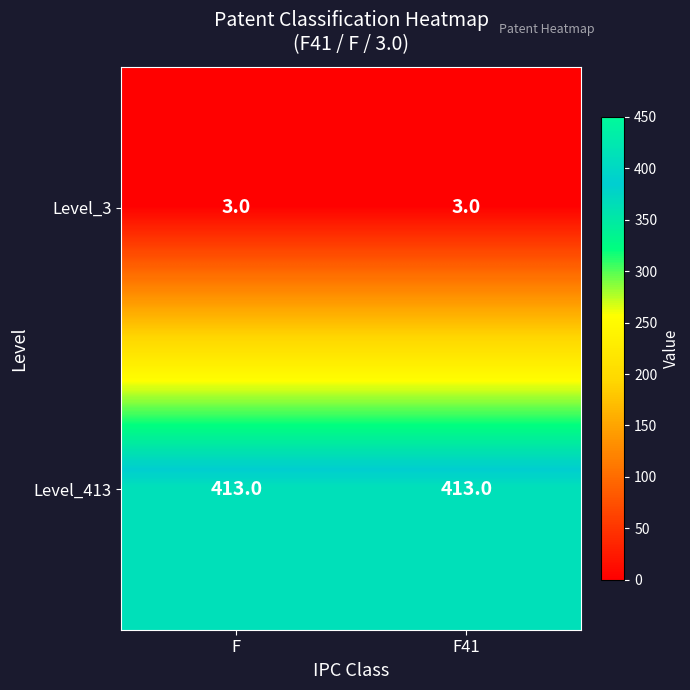

Rank the series at F41 from lowest to highest value.

Level_3, Level_413